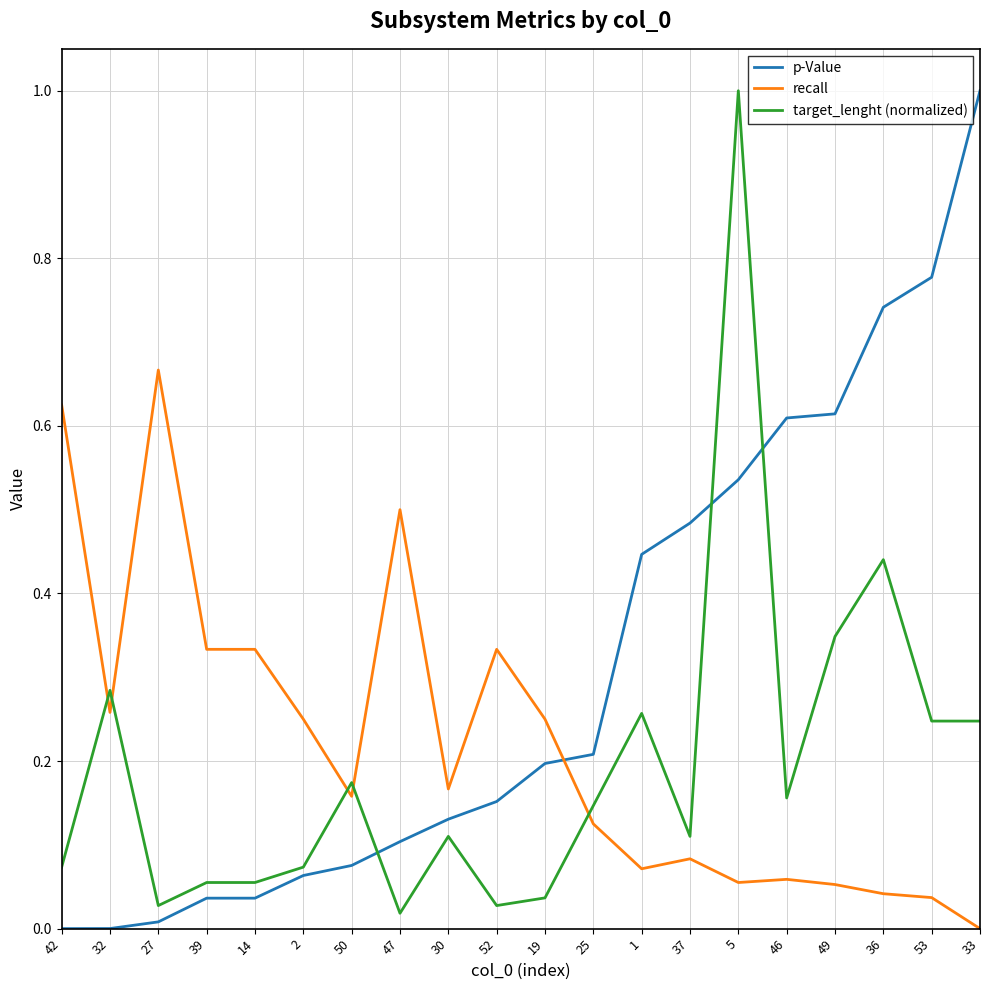

Between 2 and 46, which series saw the biggest shift?

p-Value